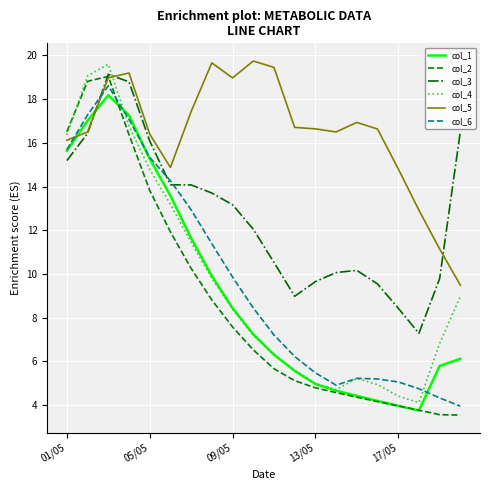

In col_1, how many points are lower than both neighbors (excluding endpoints)?

1